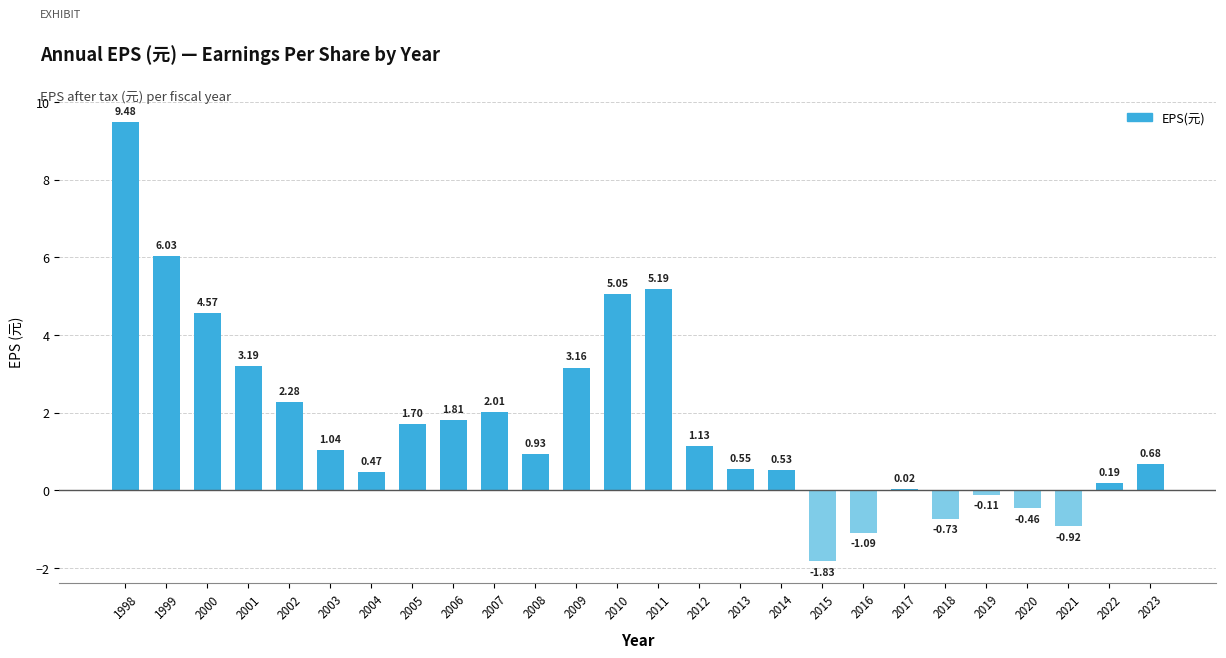

At which label is the value closest to 3?

2009